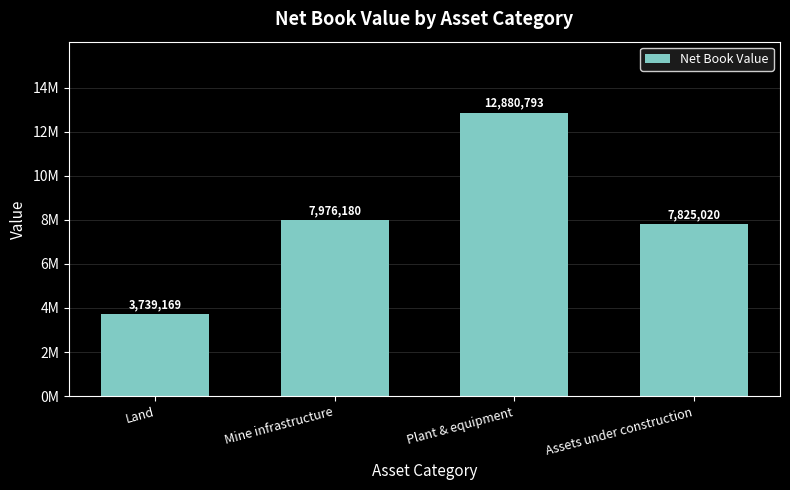

How many bars are there in total?

4